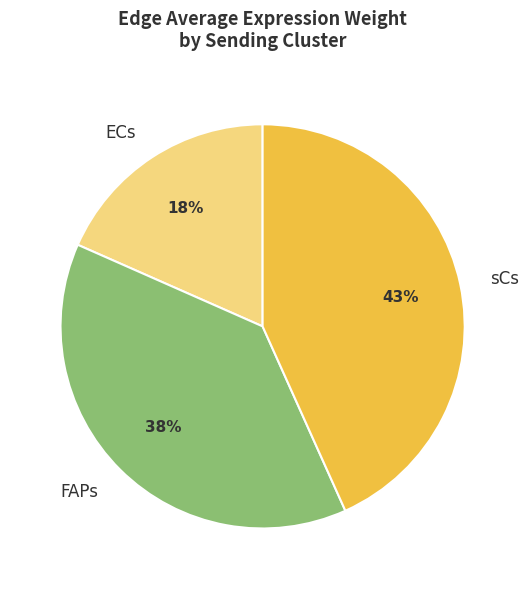

Combined, do FAPs and sCs account for over 50%?

Yes